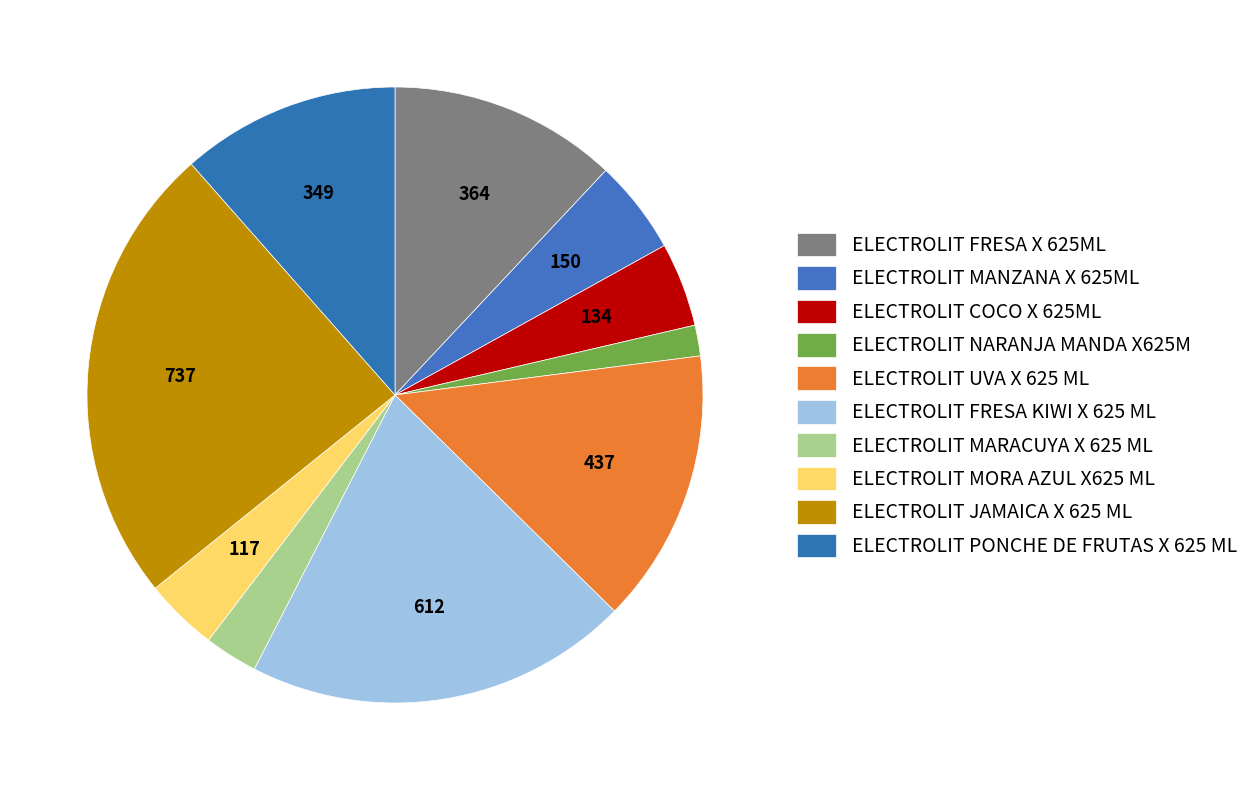

How many segments does this pie chart have?

10